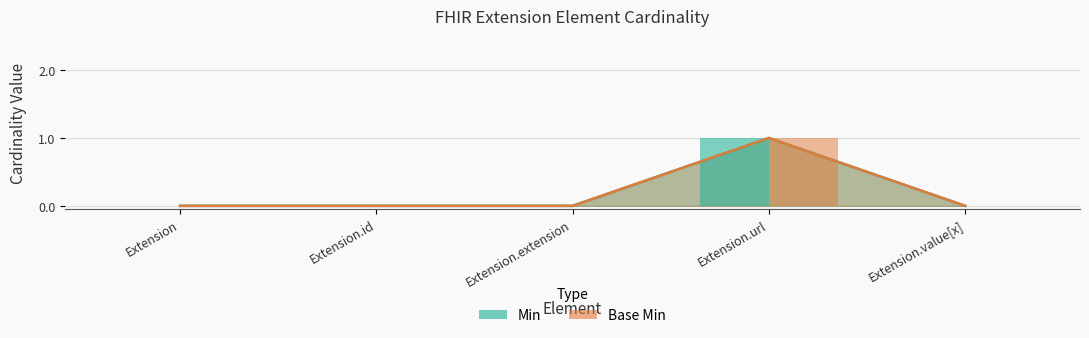

What value does the Min series have at Extension.url?

1